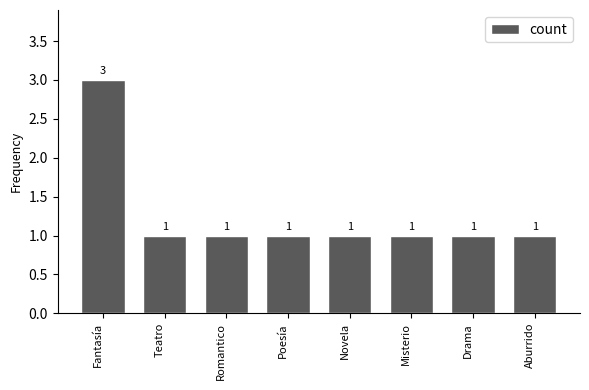

Which category has the highest value across all series?

Fantasía